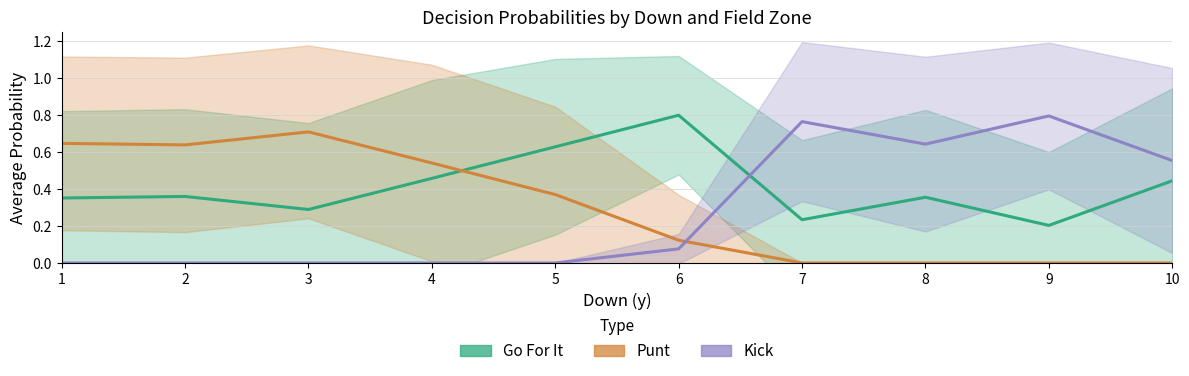

True or false: punt and kick cross at least once.

True